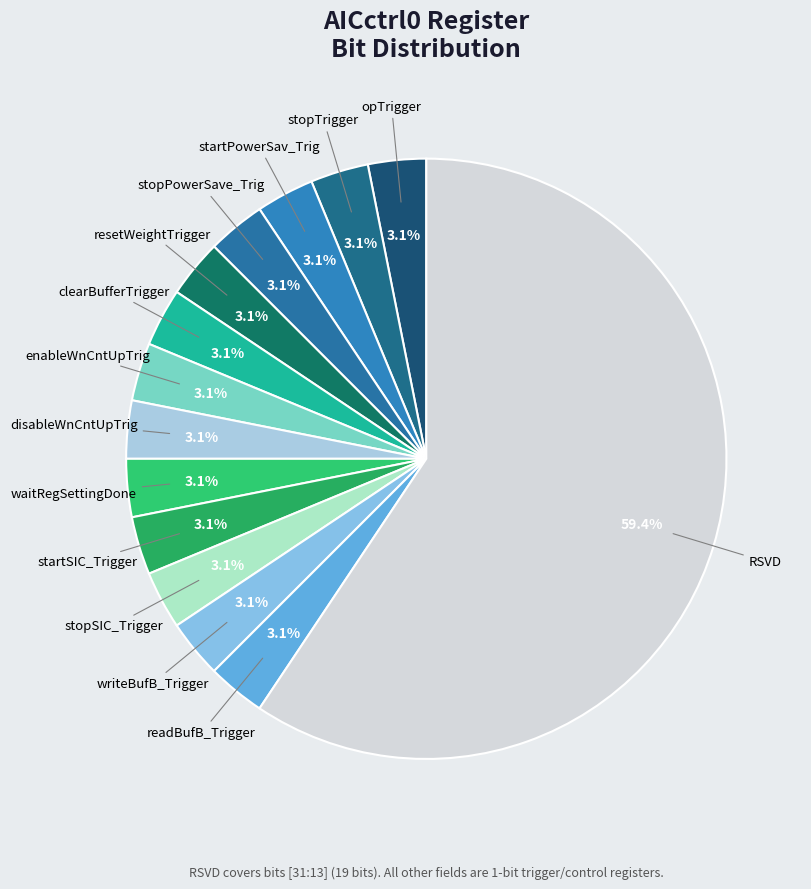

To the nearest percent, what is the difference between the largest and smallest slice percentages?

56%